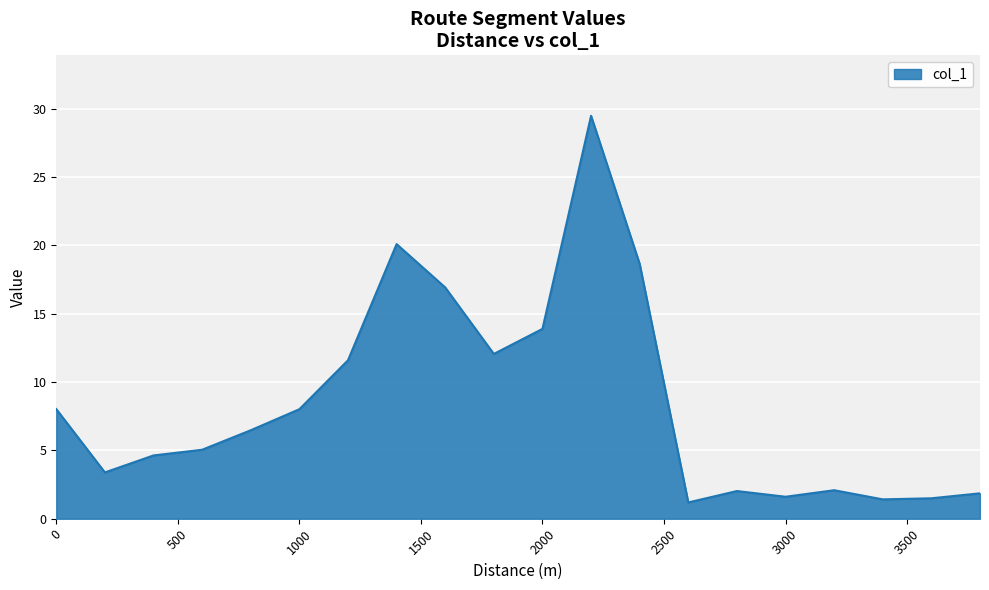

What is the difference between the maximum and minimum values?

28.3